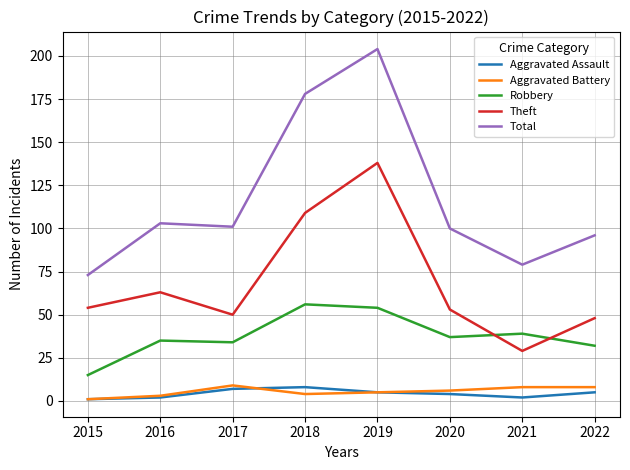

Which series has the largest range (max minus min)?

Total